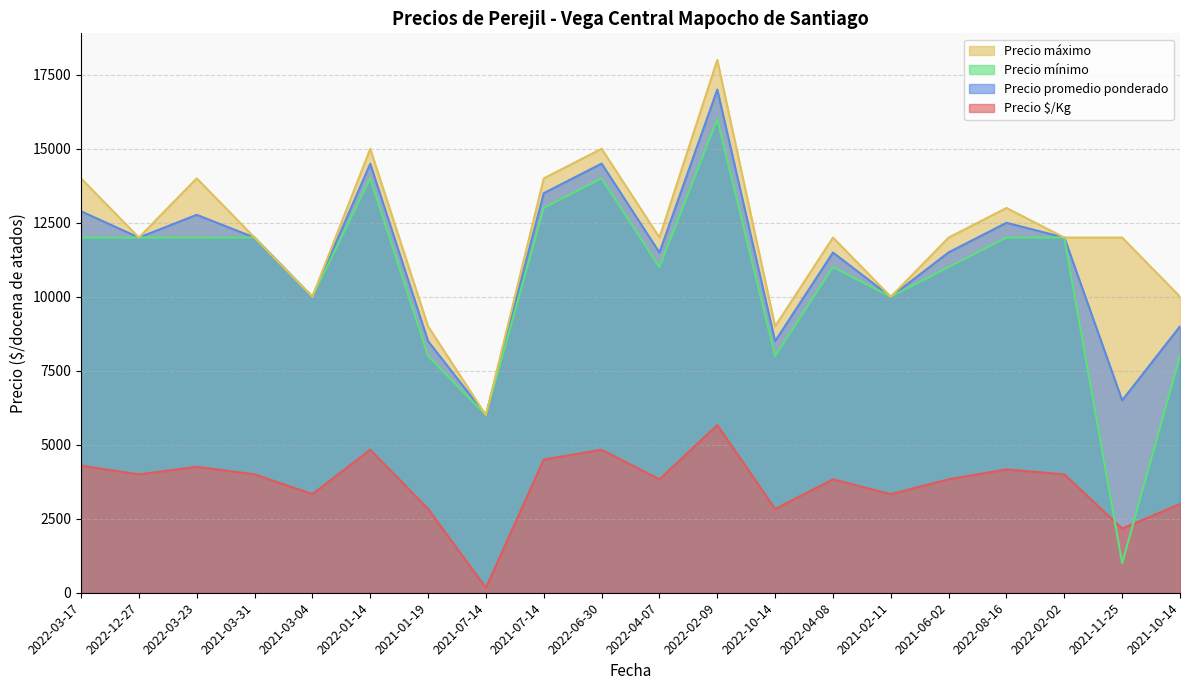

Is it true that Precio $/Kg equals 3833 at 2021-06-02?

True